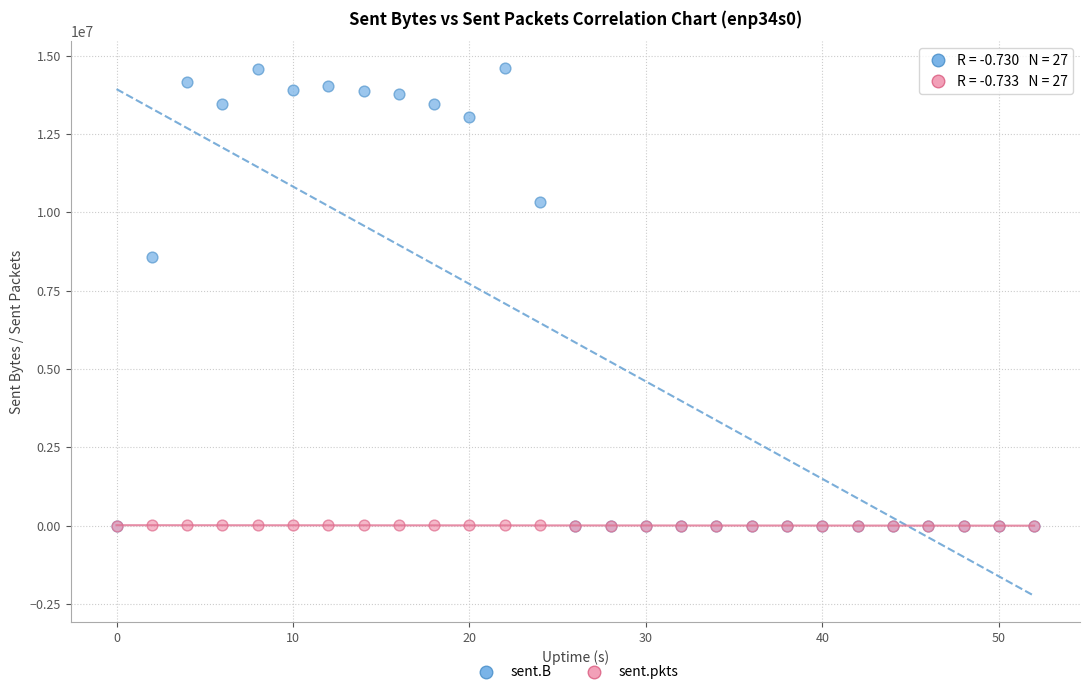

Across all series, what Y value is closest to 7311402?

8587619